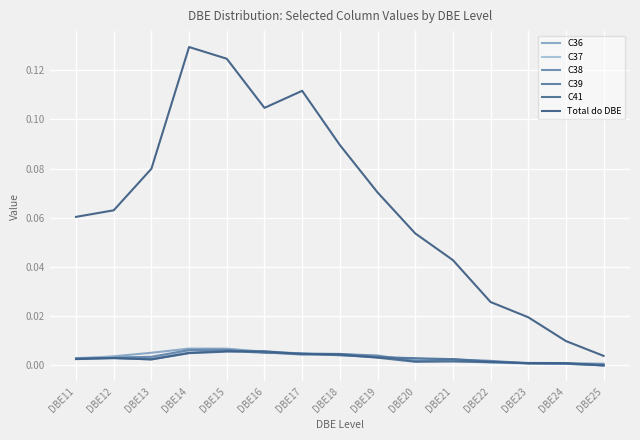

The C36 series shows 0.0 at DBE21. True or false?

False